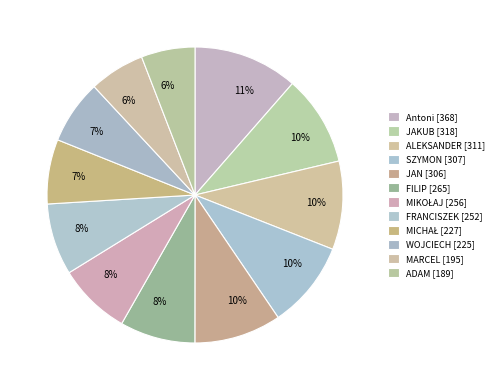

The SZYMON slice represents 10% of the pie. True or false?

True